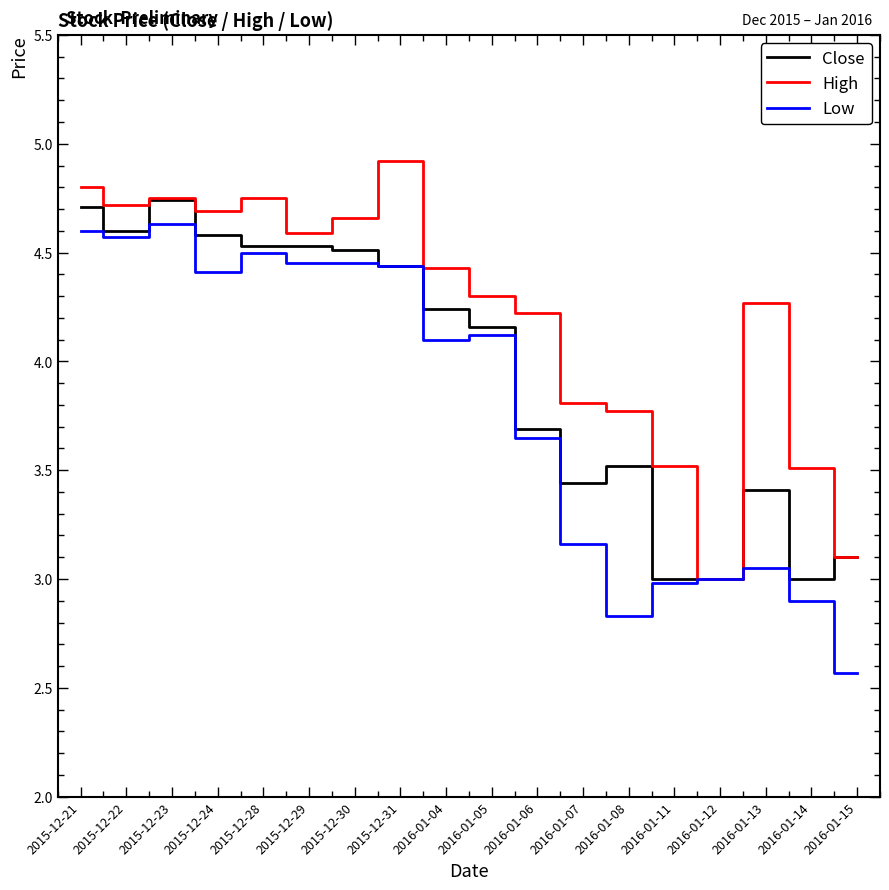

Does the chart have visible grid lines?

No